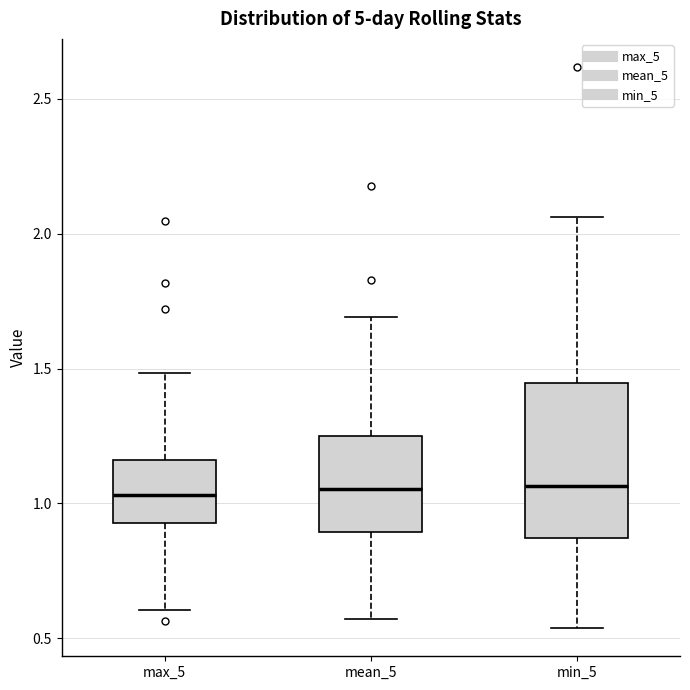

Reading left to right, transcribe this box plot: for each box, give where its median line is, the range the box spans, and where its two whiskers end, as read against the y-axis. The values are not printed on the chart, so give them approximately, as read against the axis.

max_5: median 1.05, box 0.95 to 1.15, whiskers 0.60 to 1.50
mean_5: median 1.05, box 0.90 to 1.25, whiskers 0.55 to 1.70
min_5: median 1.05, box 0.85 to 1.45, whiskers 0.55 to 2.05